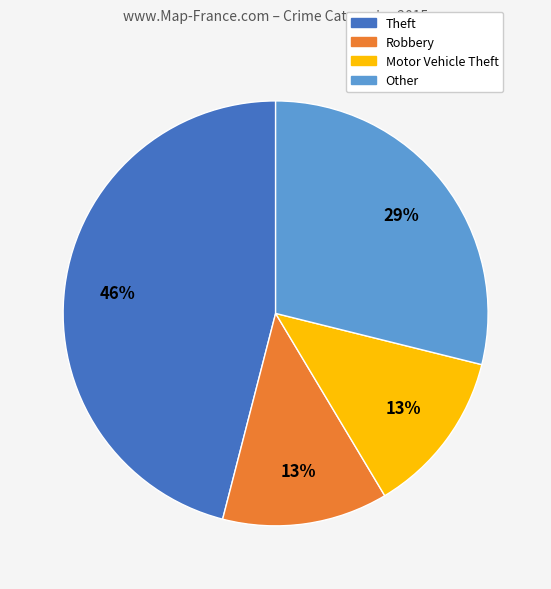

To the nearest percent, what is the difference between the largest and smallest slice percentages?

33%